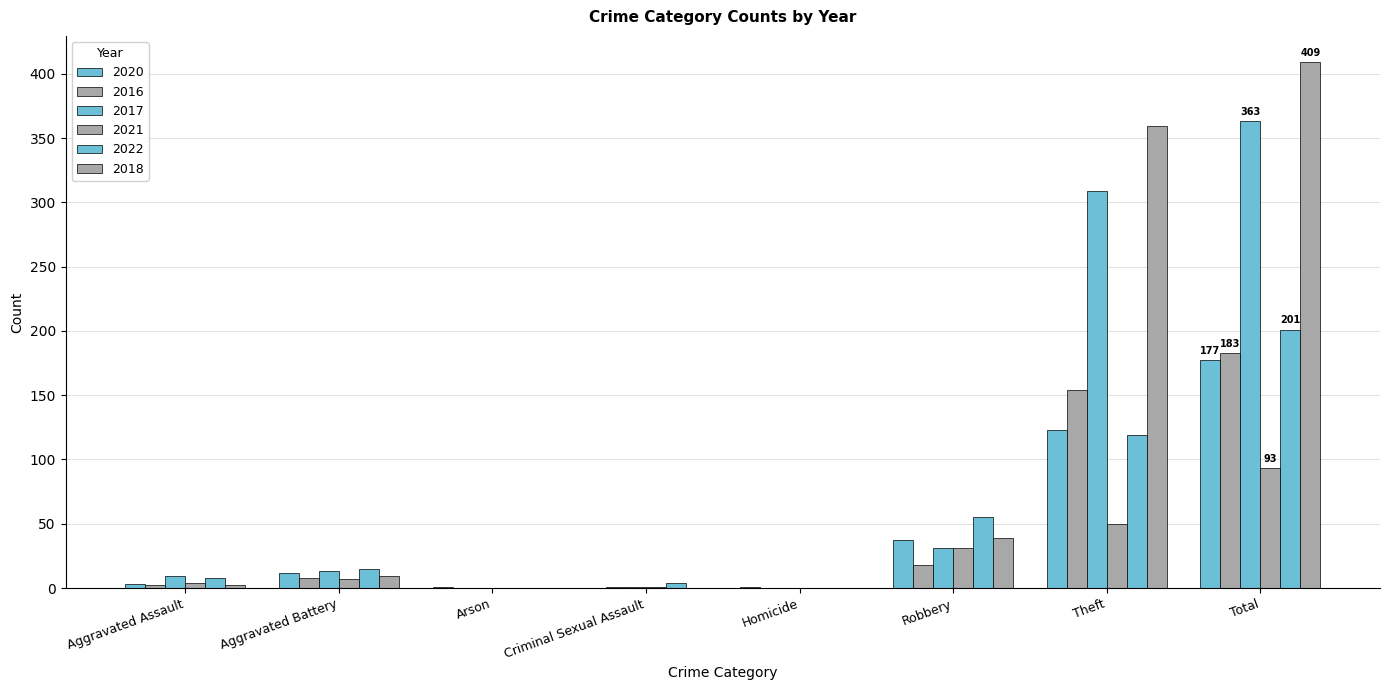

How many groups of bars are there?

8